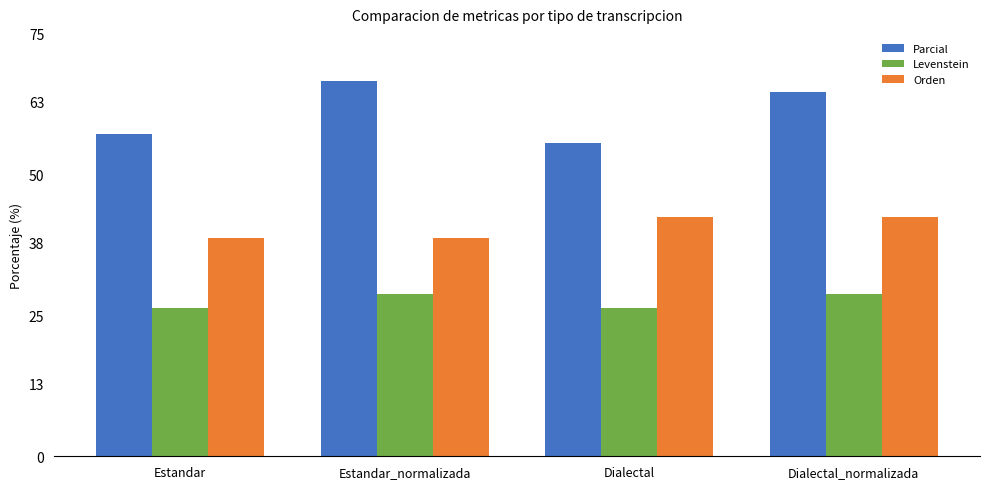

Is the value of Parcial at Estandar_normalizada greater than the value of Levenstein at Estandar?

Yes